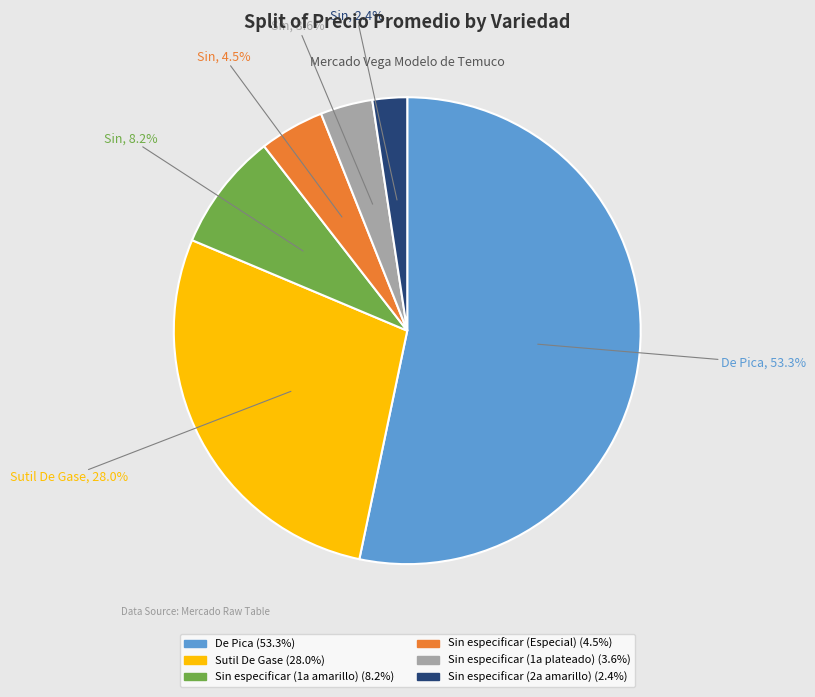

Is there a majority slice in this chart?

Yes